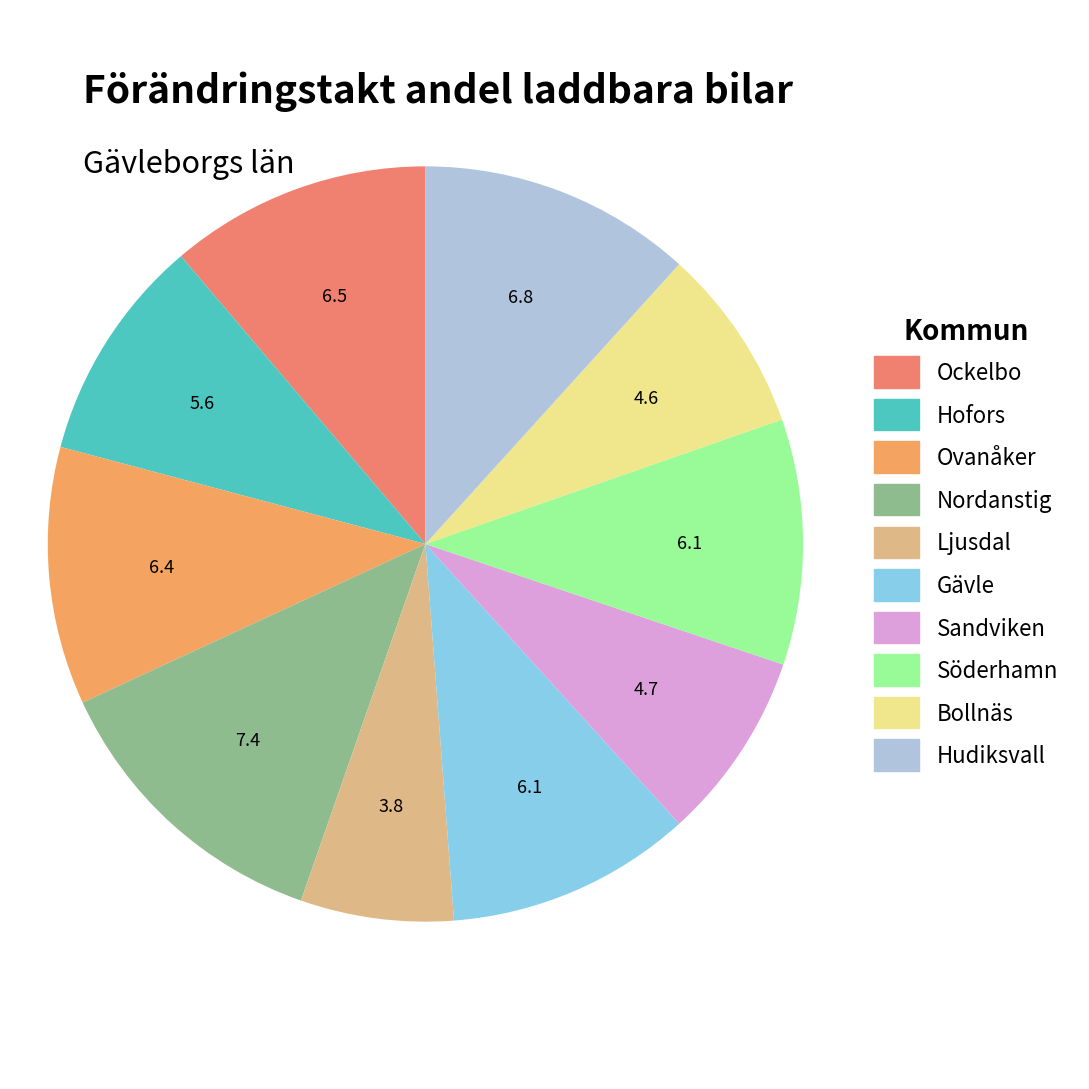

What percentage is NOT represented by Söderhamn?

89.5%